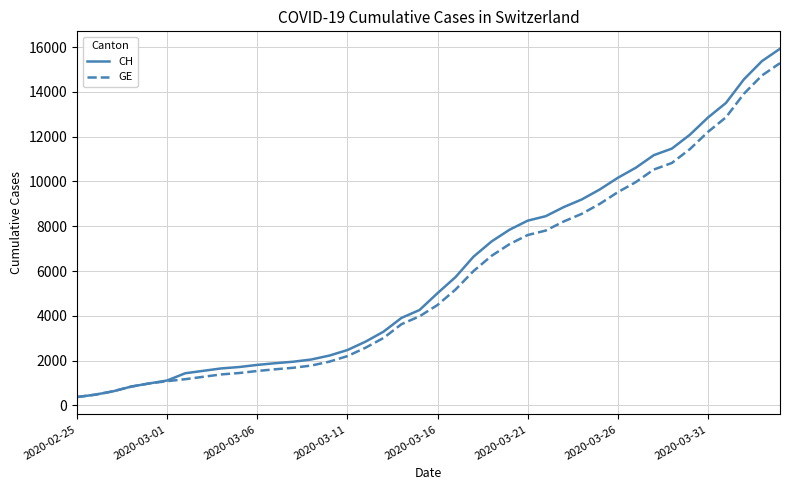

Which series has the widest spread of values?

CH